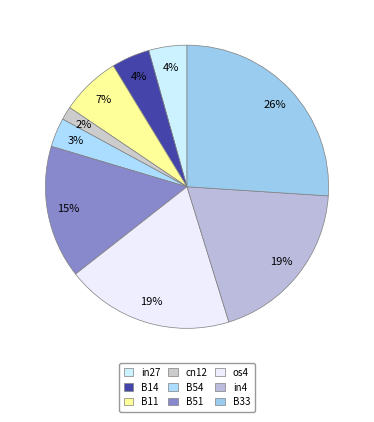

To the nearest percent, what is the combined percentage of os4 and in4?

38%